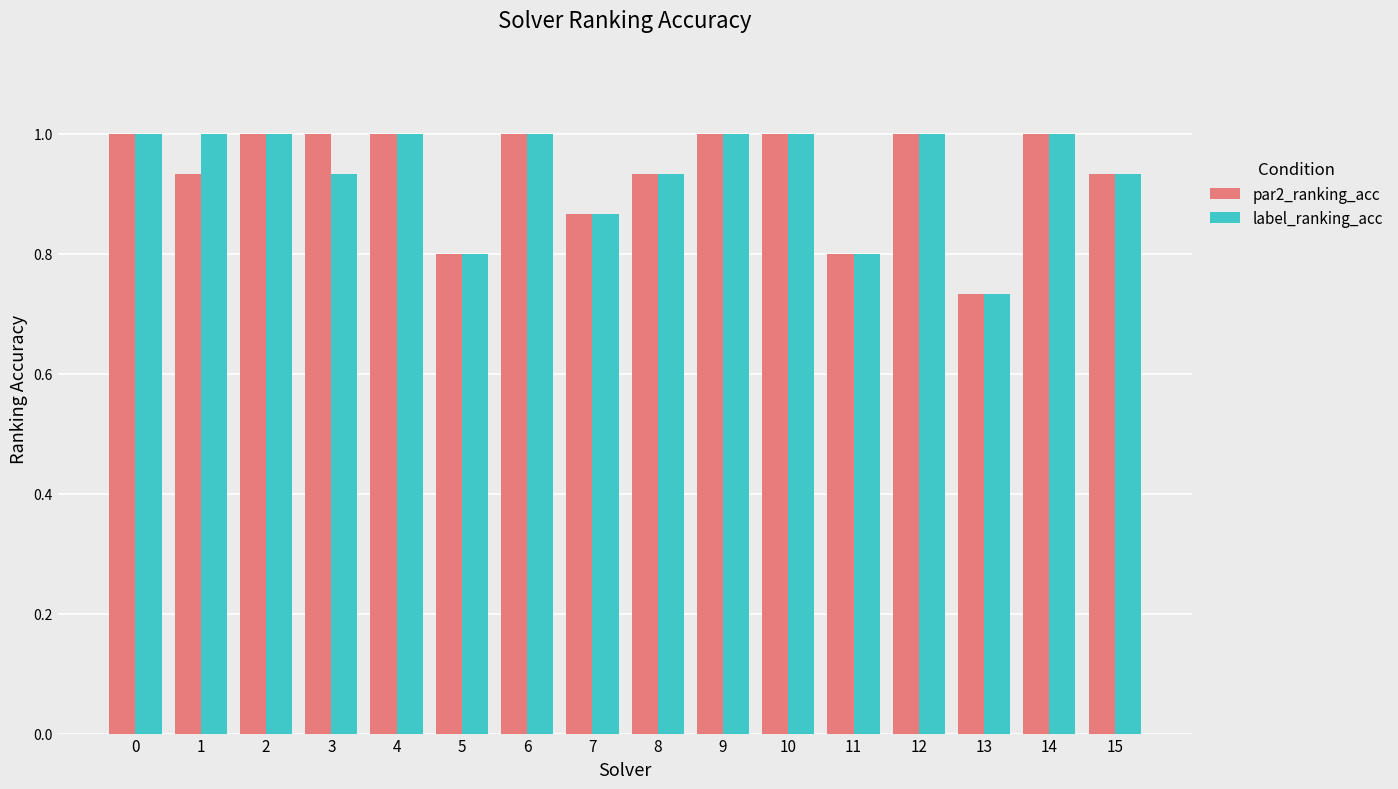

The value of label_ranking_acc at 5 is 1.3. True or false?

False